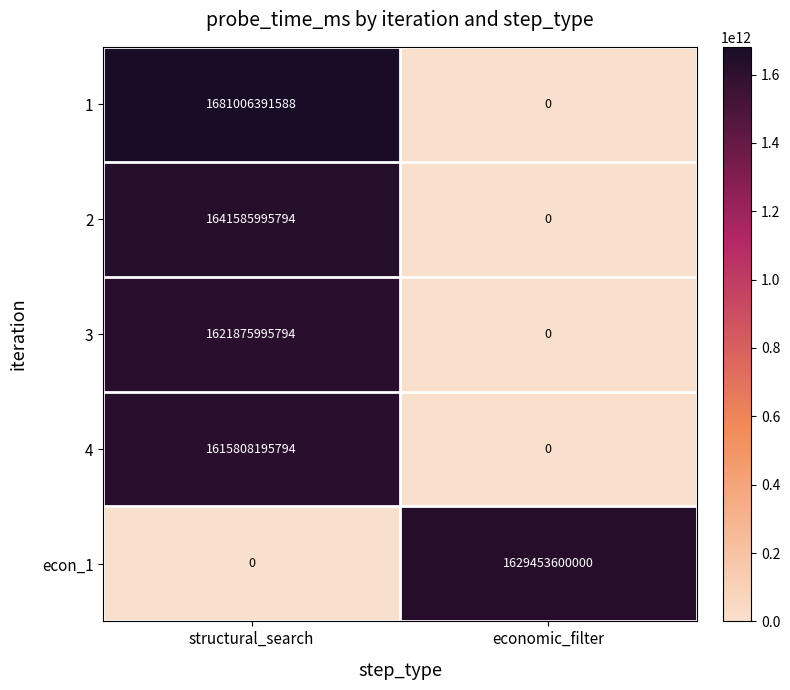

Reading right to left, list all the values displayed in this chart.

1: 0	1681006391588
2: 0	1641585995794
3: 0	1621875995794
4: 0	1615808195794
econ_1: 1629453600000	0